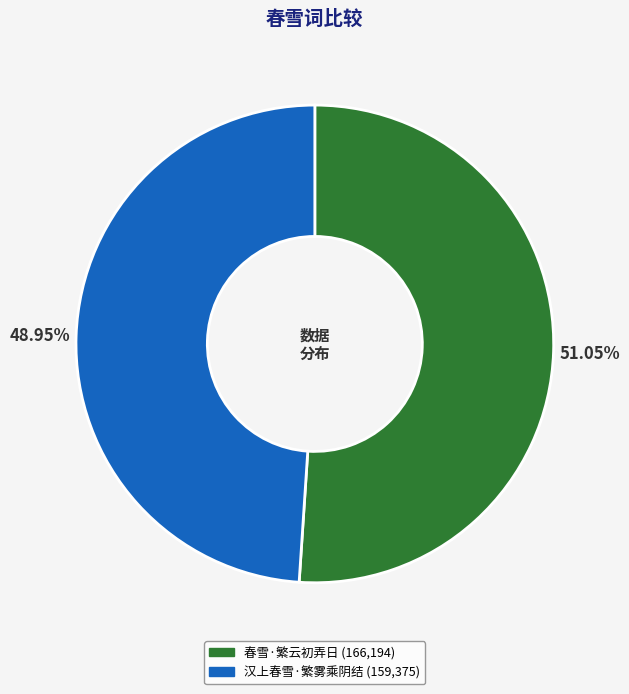

Rank the categories by value from lowest to highest.

汉上春雪·繁雾乘阴结, 春雪·繁云初弄日